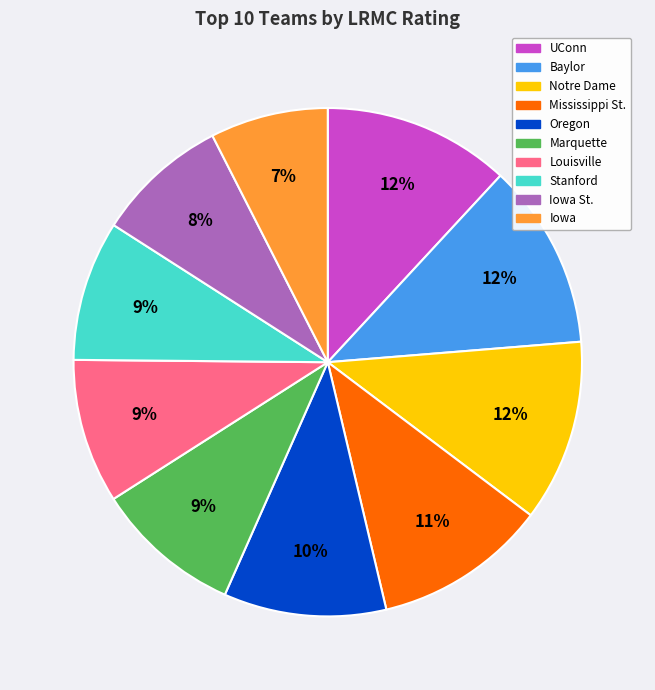

Is there a majority slice in this chart?

No